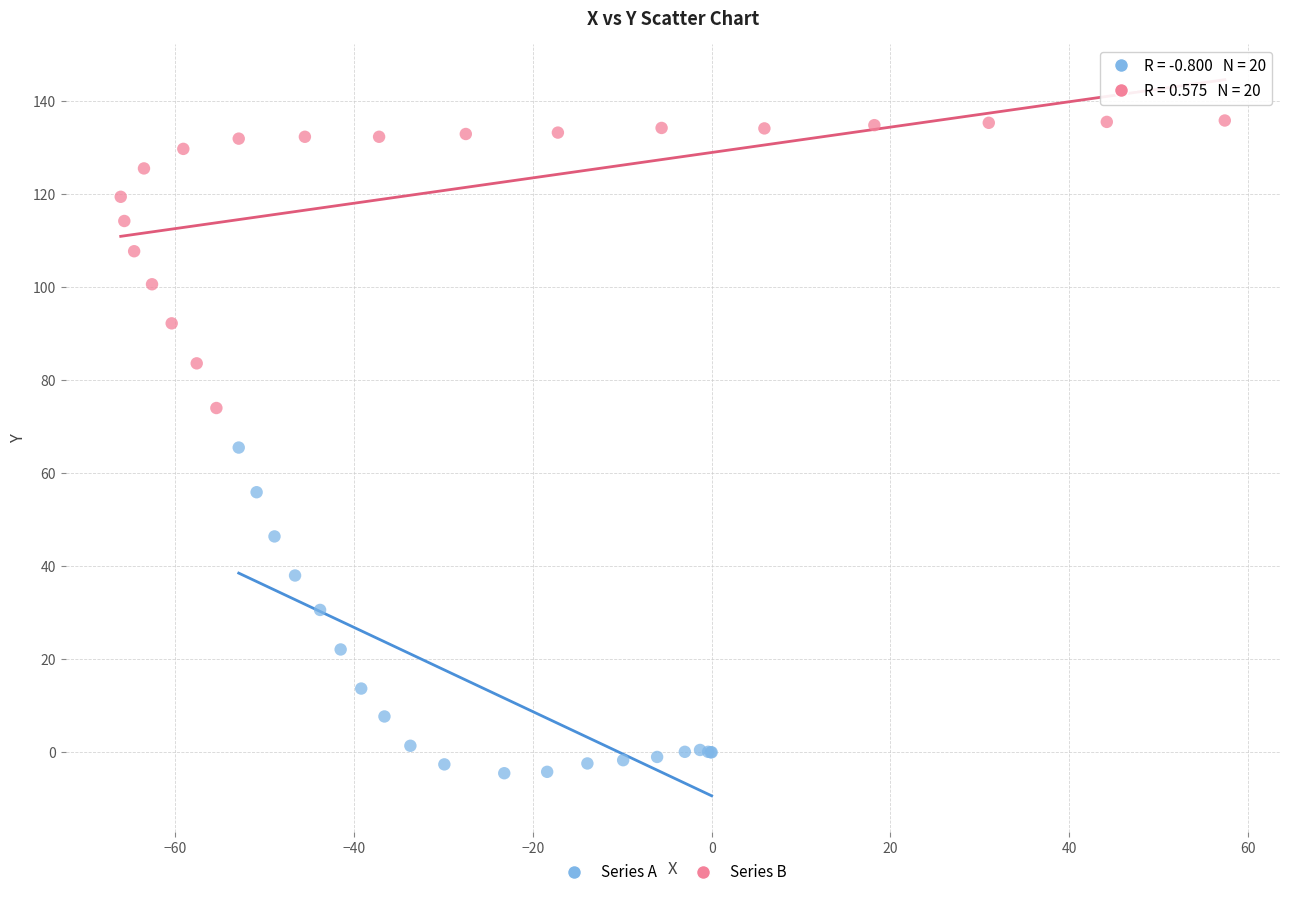

Which series contains the lowest Y value?

Series A